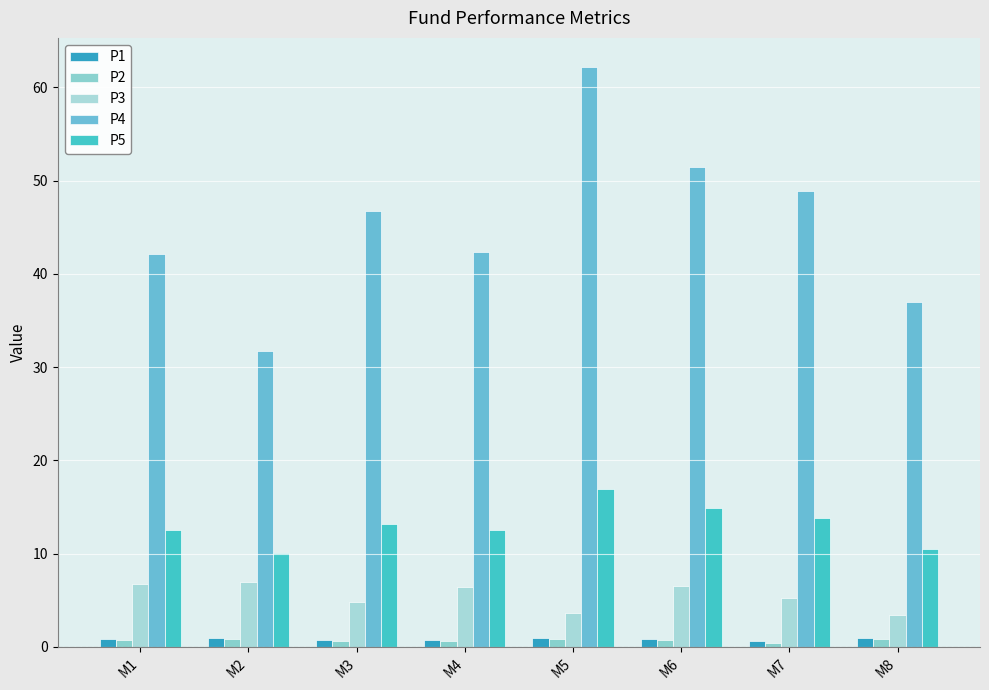

Reading left to right, transcribe all the data shown in this chart.

P1: M1=0.8	M2=0.9	M3=0.8	M4=0.8	M5=0.9	M6=0.9	M7=0.7	M8=0.9
P2: M1=0.7	M2=0.8	M3=0.6	M4=0.6	M5=0.9	M6=0.8	M7=0.4	M8=0.9
P3: M1=6.7	M2=7.0	M3=4.8	M4=6.4	M5=3.6	M6=6.5	M7=5.3	M8=3.4
P4: M1=42.1	M2=31.7	M3=46.7	M4=42.4	M5=62.2	M6=51.5	M7=48.9	M8=37.0
P5: M1=12.6	M2=10.1	M3=13.2	M4=12.6	M5=16.9	M6=14.9	M7=13.8	M8=10.6